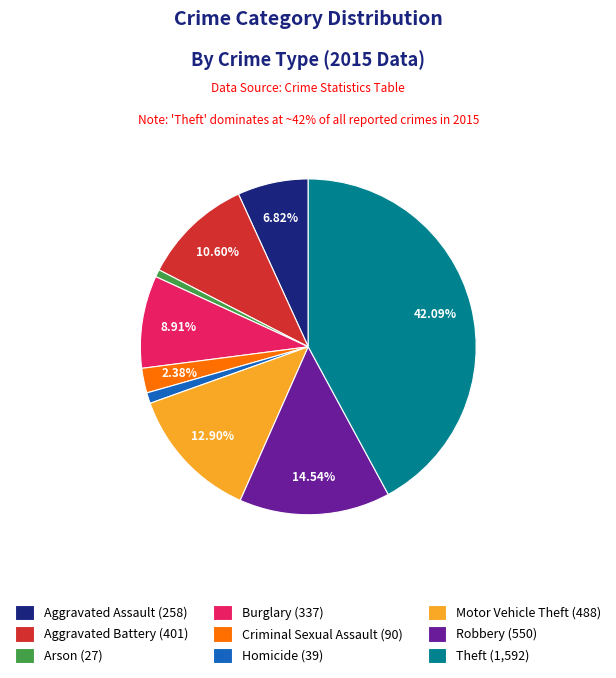

To the nearest percent, what is the combined percentage of Aggravated Battery and Arson?

11%